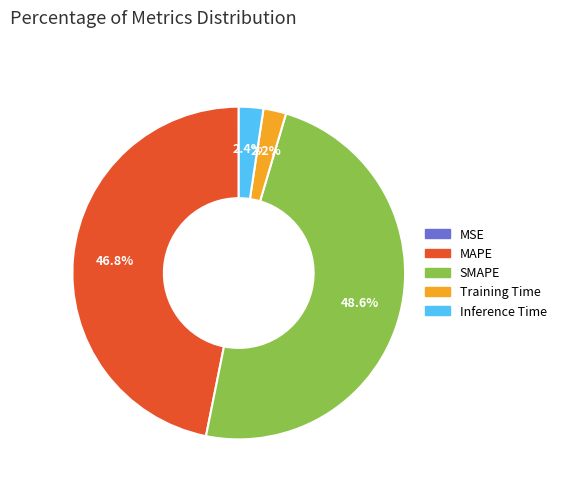

To the nearest percent, what is the combined percentage of MAPE and Training Time?

49%